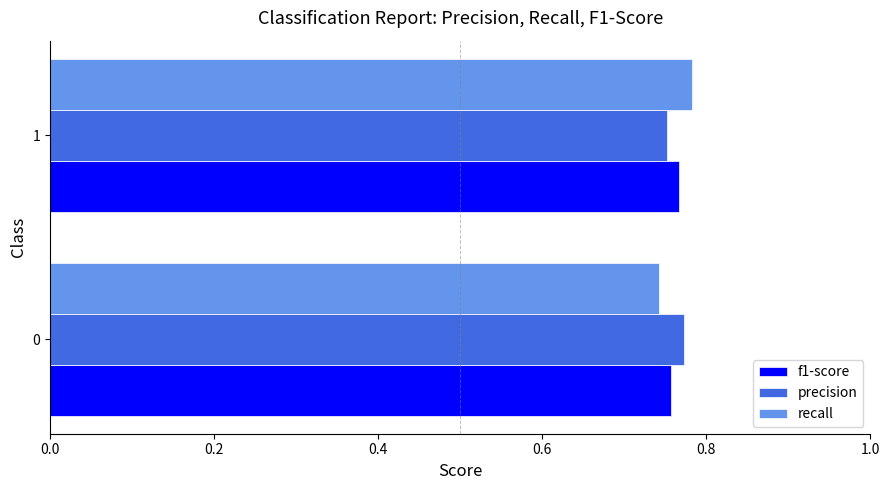

Rank the categories by precision value from highest to lowest.

0, 1